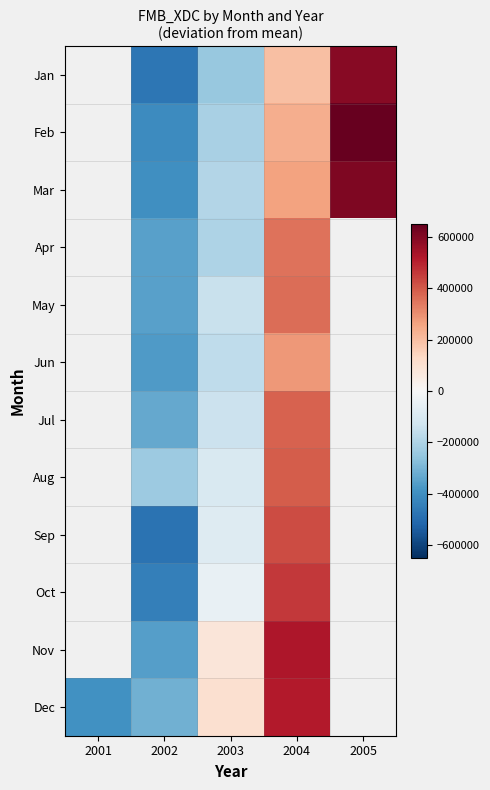

At which category is the sum across all series the highest?

2004